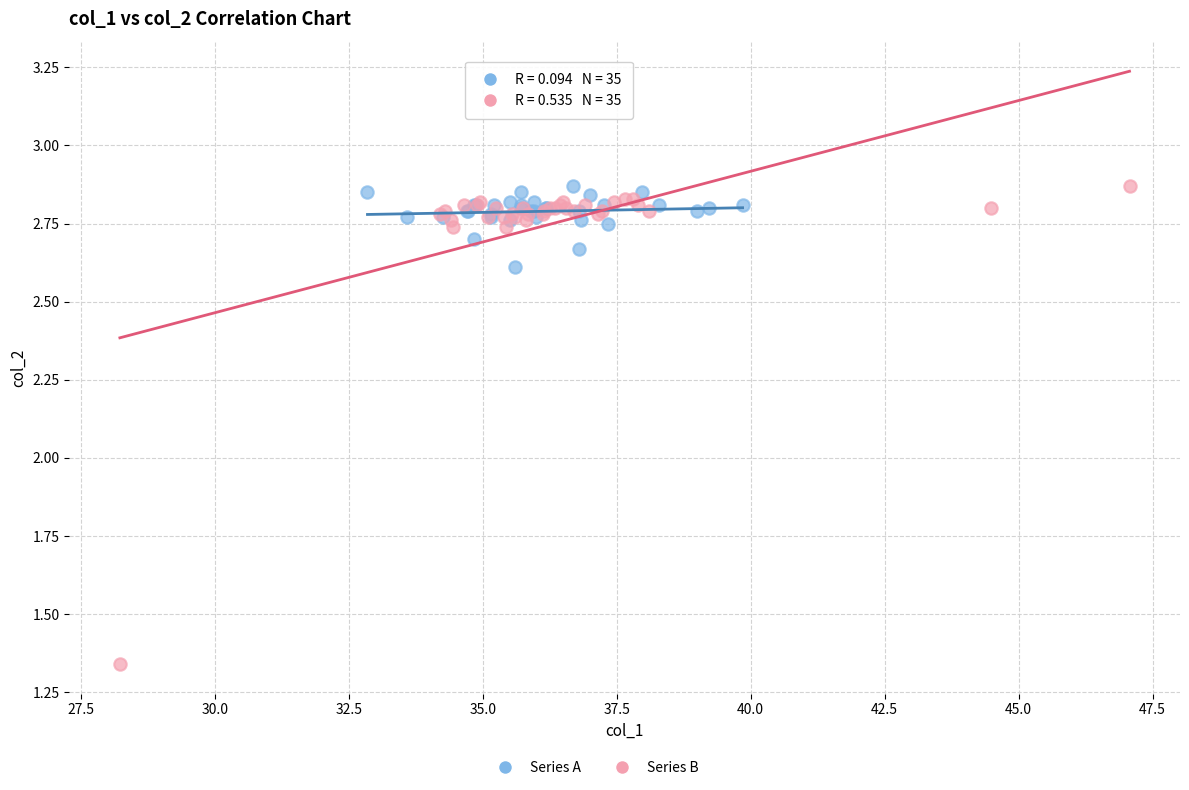

Which series has the widest spread of Y values?

Series B